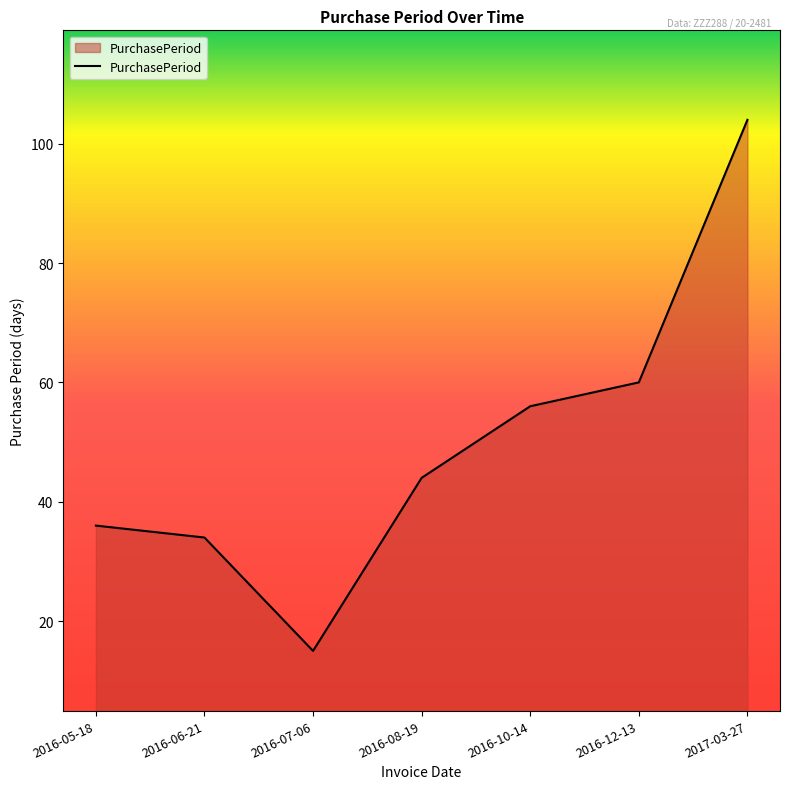

What is the sum of the values at 2016-10-14 and 2016-07-06?

71